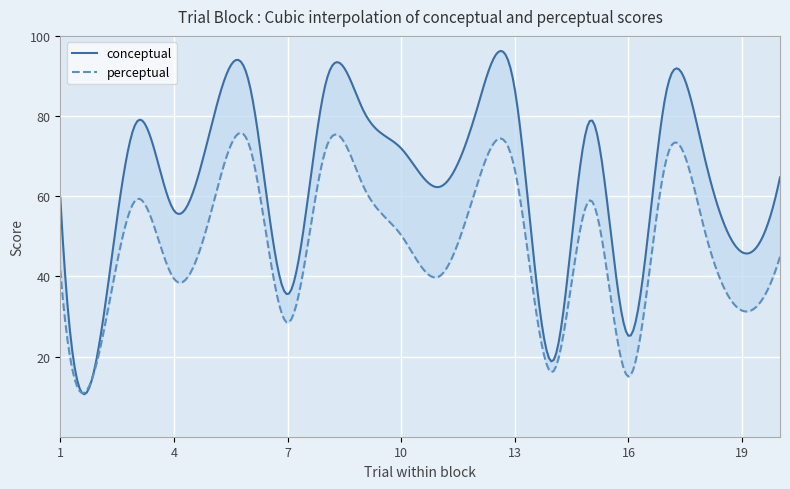

The conceptual series shows 78.3 at 3. True or false?

True